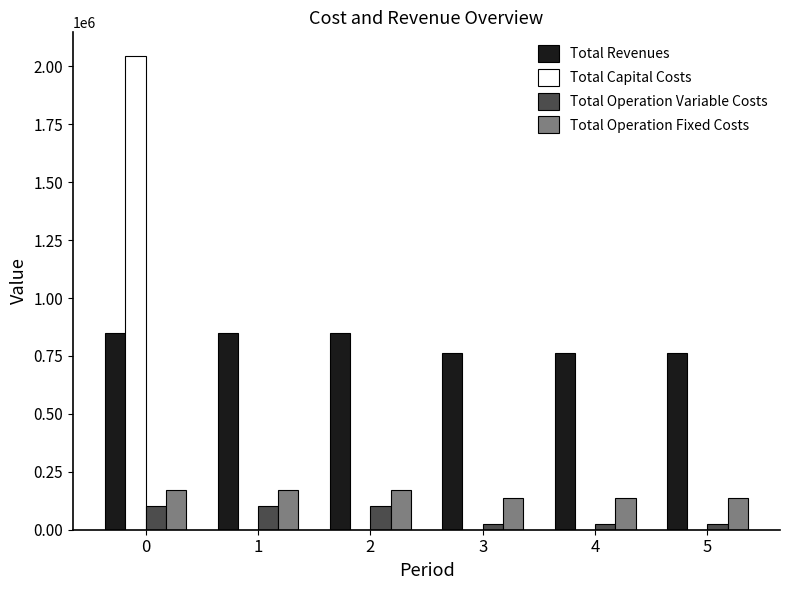

Which series changed the most between 0 and 5?

Total Capital Costs